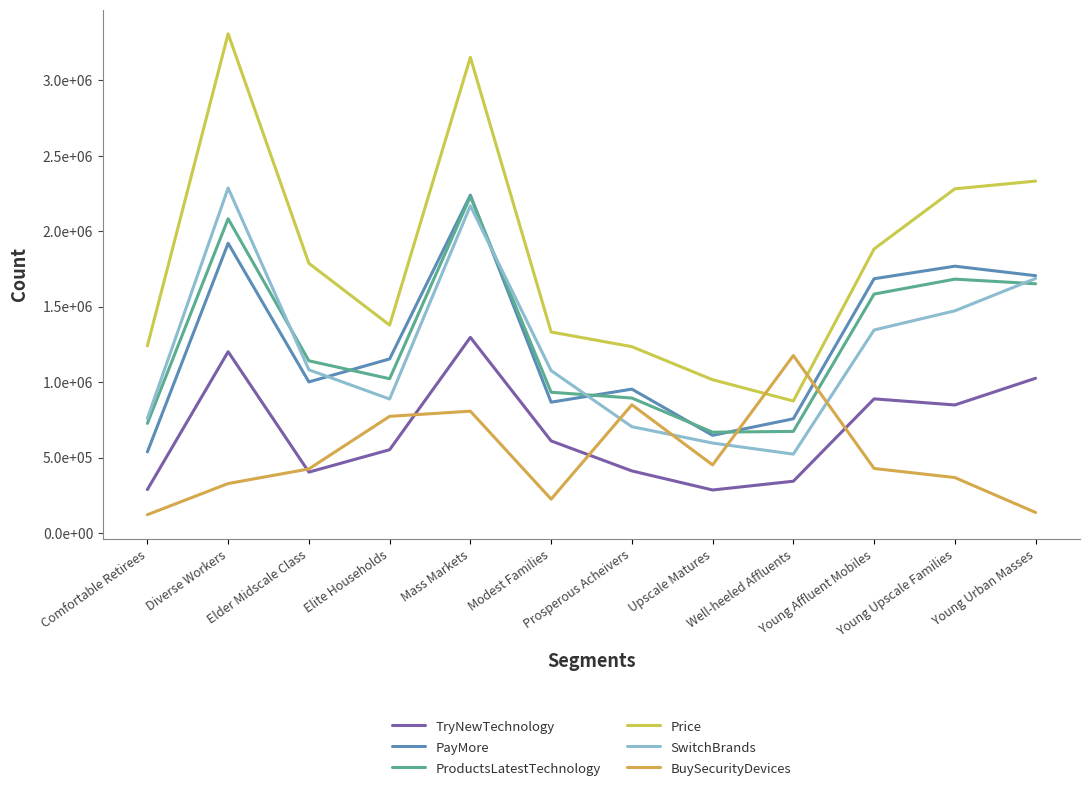

What is the difference between the second highest and second lowest values in the TryNewTechnology series?

913716